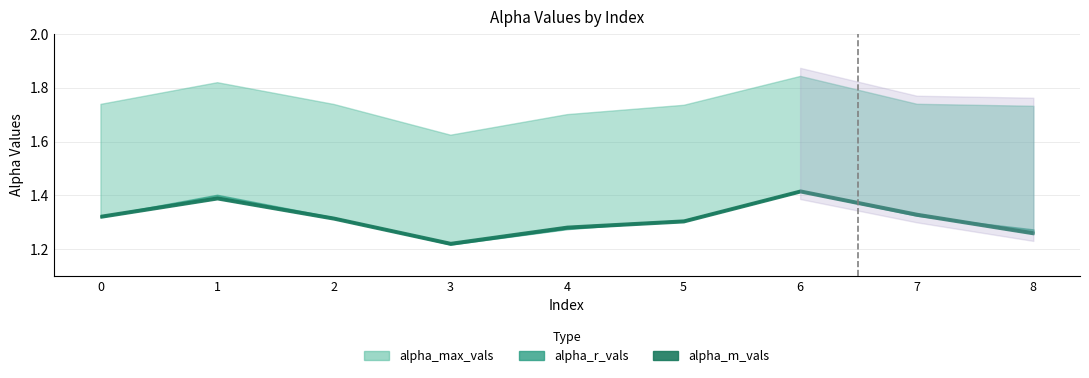

Reading right to left, extract all data points from this chart.

alpha_max_vals: 8=1.7	7=1.7	6=1.8	5=1.7	4=1.7	3=1.6	2=1.7	1=1.8	0=1.7
alpha_r_vals: 8=1.3	7=1.3	6=1.4	5=1.3	4=1.3	3=1.2	2=1.3	1=1.4	0=1.3
alpha_m_vals: 8=1.3	7=1.3	6=1.4	5=1.3	4=1.3	3=1.2	2=1.3	1=1.4	0=1.3